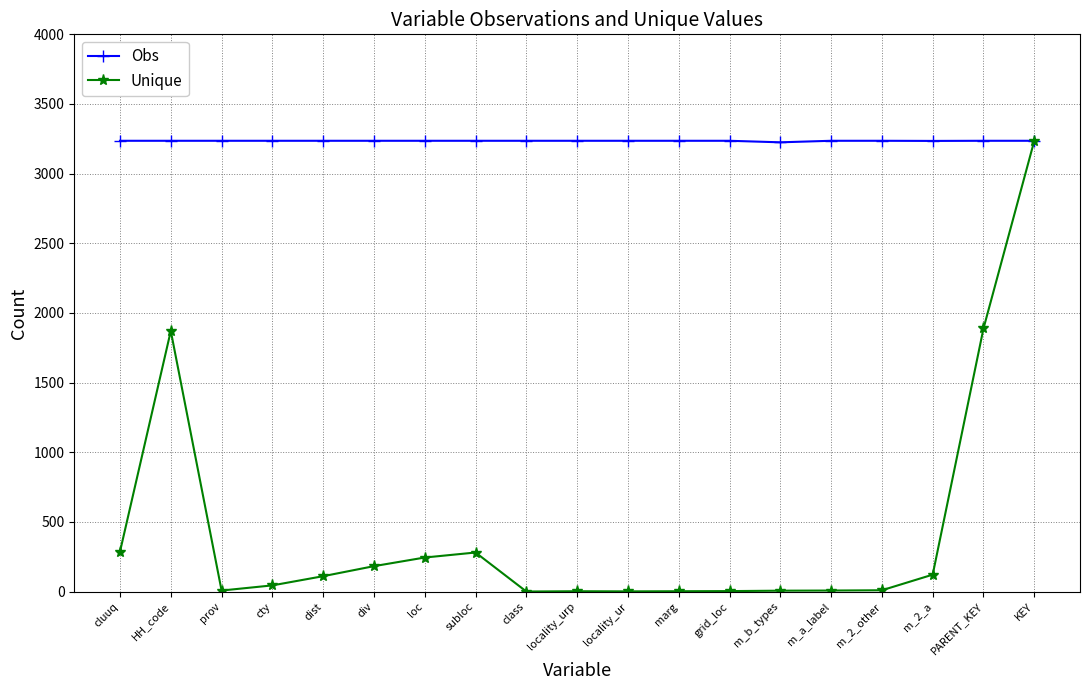

The value of Unique at cluuq is 287. True or false?

True